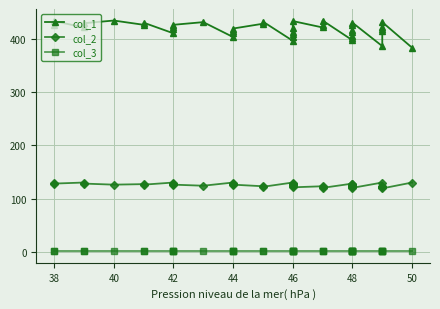

Reading left to right, extract all data points from this chart.

col_1: 425	433	421	429	434	426	430	410	418	422	426	431	403	411	415	419	428	432	396	404	408	412	420	433	421	425	434	397	401	405	413	417	426	430	386	414	418	422	431	383
col_2: 130	128	130	128	126	127	126	130	128	127	126	124	130	128	127	126	123	122	130	128	127	126	124	121	123	122	120	128	127	126	124	123	121	120	130	123	122	121	119	130
col_3: 1	1	1	1	1	1	1	1	1	1	1	1	1	1	1	1	1	1	1	1	1	1	1	1	1	1	1	1	1	1	1	1	1	1	1	1	1	1	1	1